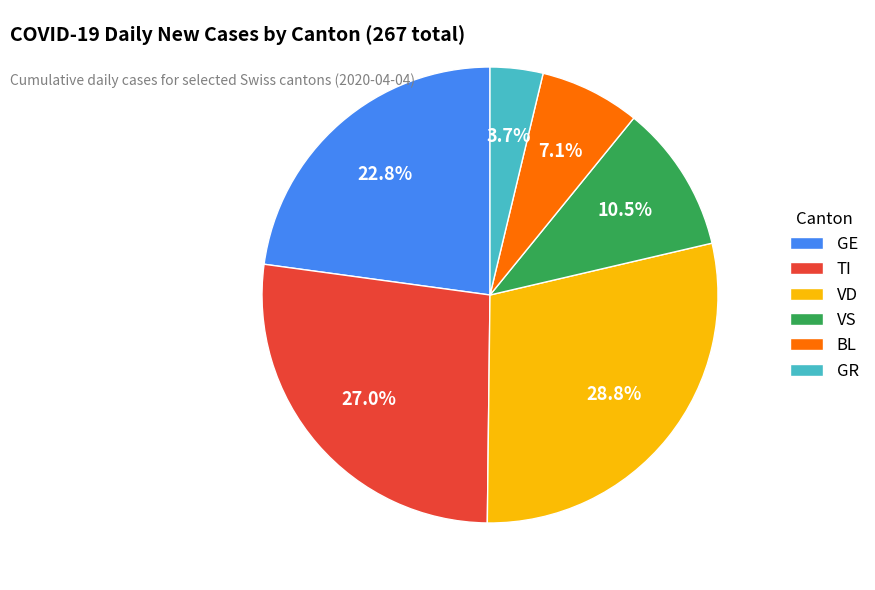

Is the sum of BL and TI greater than half?

No